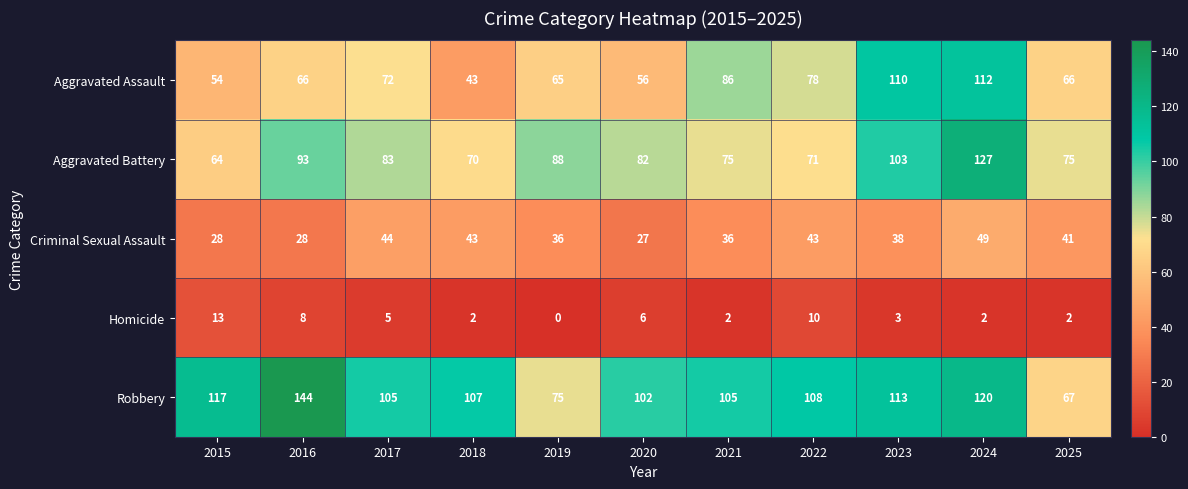

List the series in order of their peak value, lowest first.

Homicide, Criminal Sexual Assault, Aggravated Assault, Aggravated Battery, Robbery